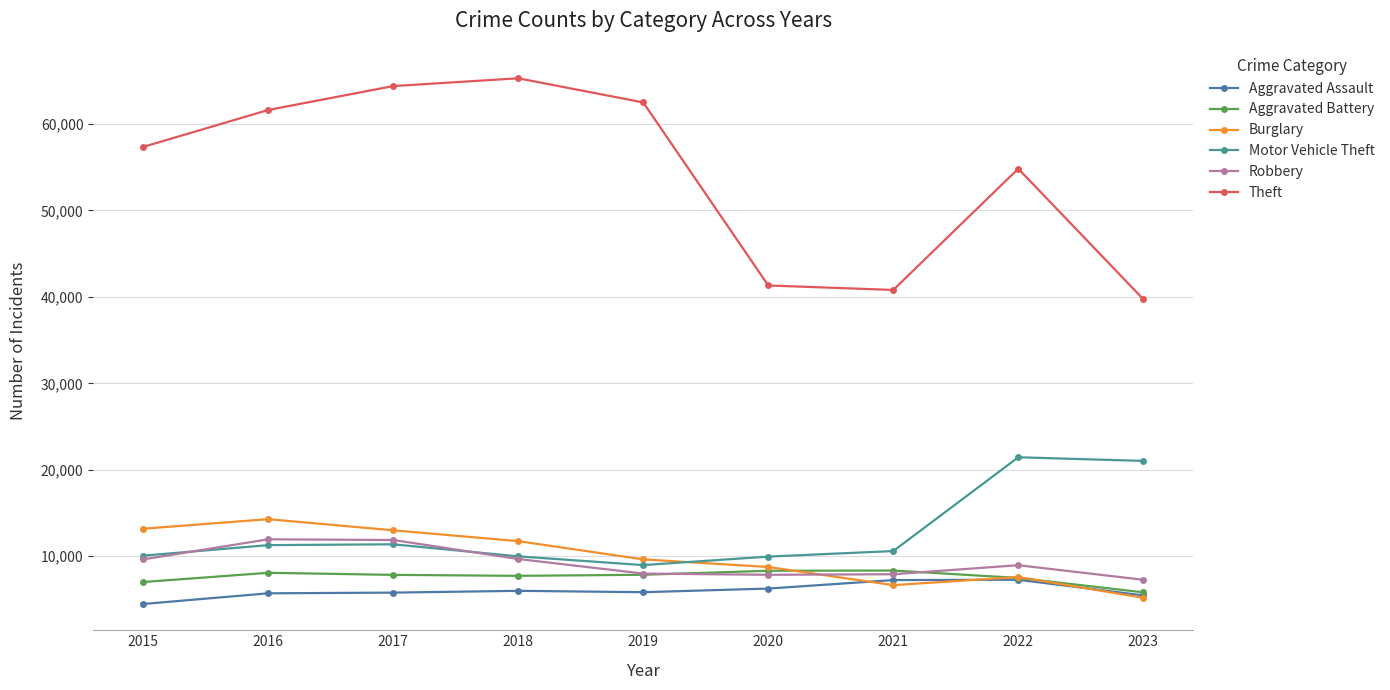

What is the value of the Aggravated Assault point at the 1st from the left?

4480